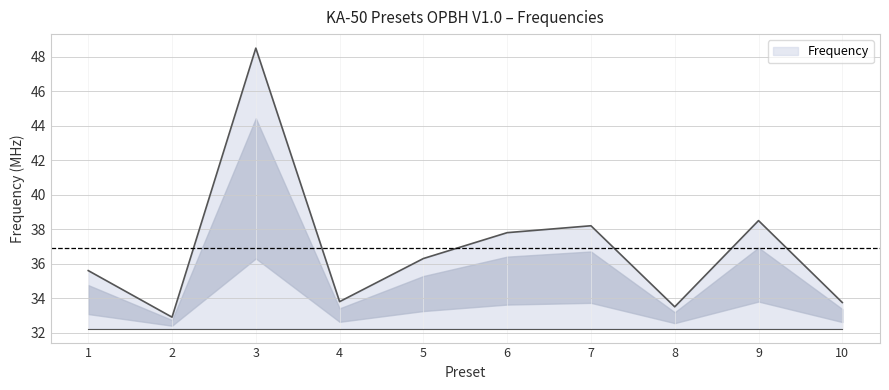

What is the sum of the values at 7 and 4?

72.0